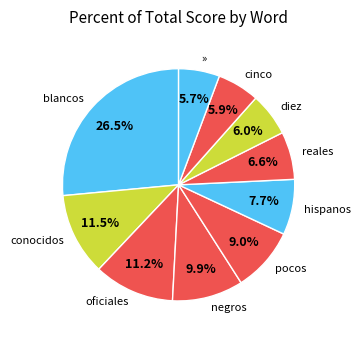

Between pocos and reales, which is larger?

pocos